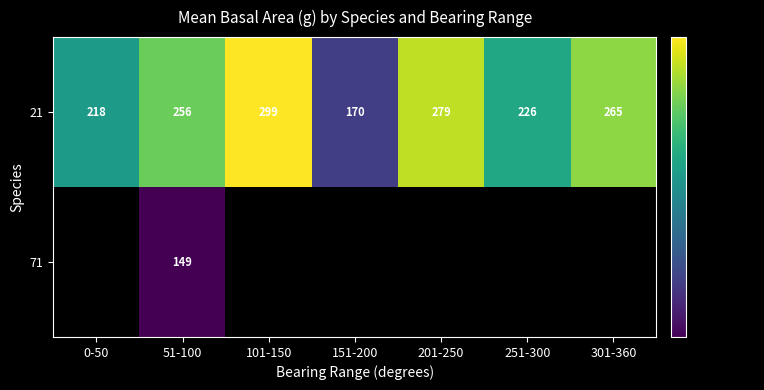

Is it true that 71 equals 258.6 at 51-100?

False